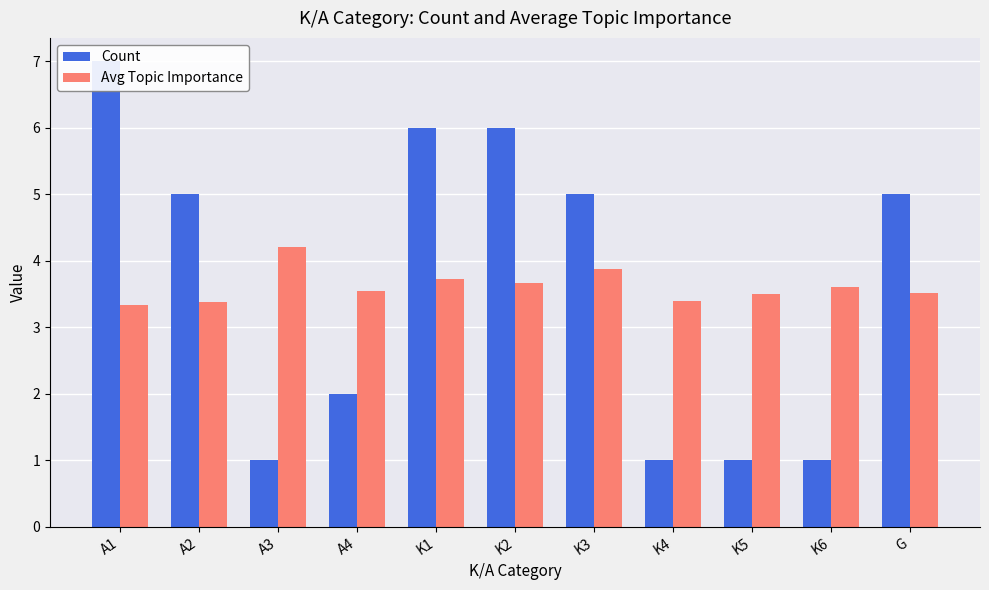

What is the label of the 7th bar from the left?

K3